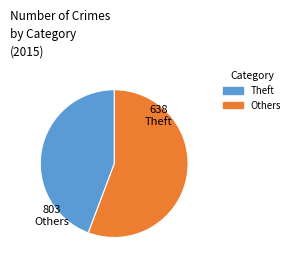

Is there a majority slice in this chart?

Yes